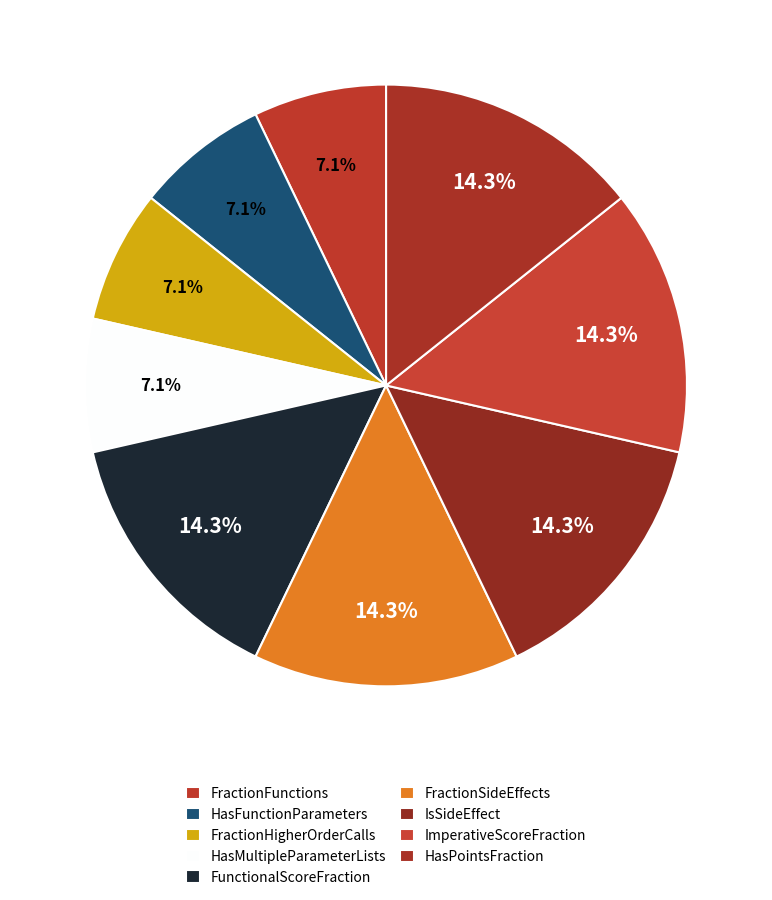

To the nearest percent, what is the difference between the FractionFunctions and HasPointsFraction slice percentages?

7%